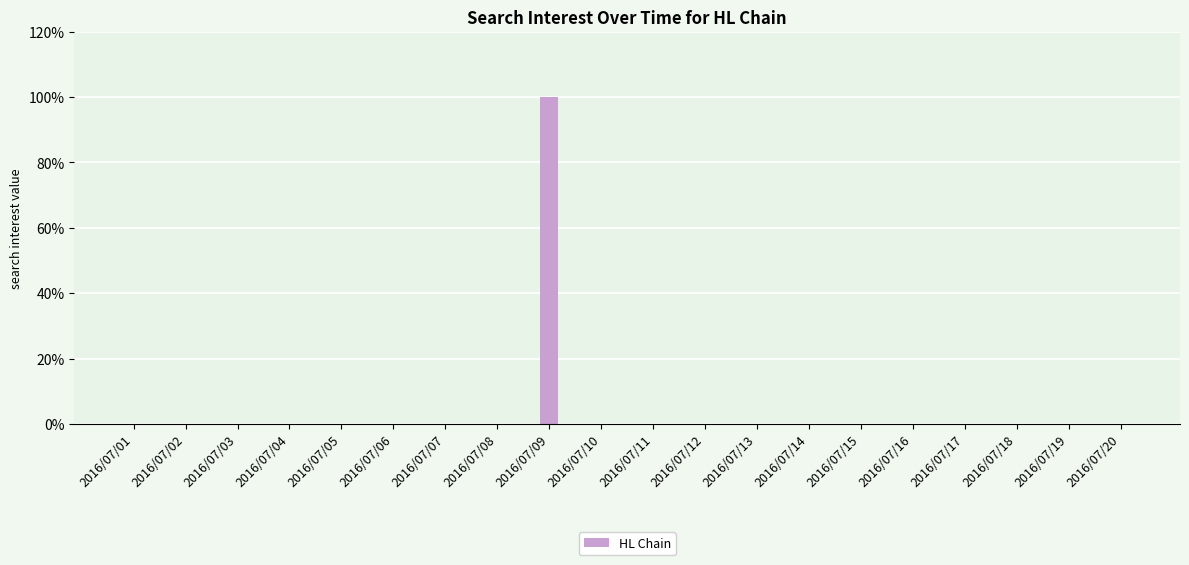

What is the sum of all values?

100